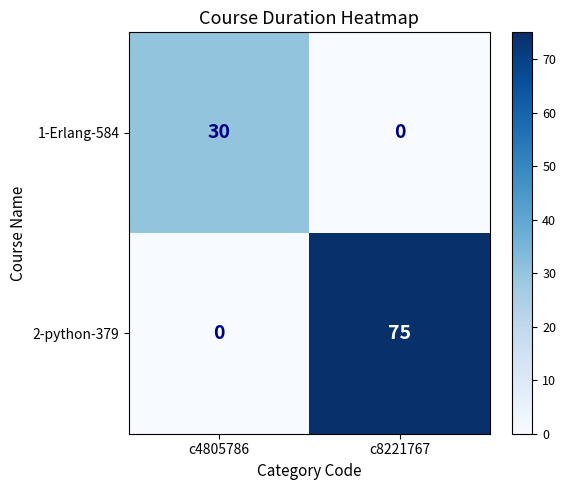

At how many categories does at least one series exceed 12?

2